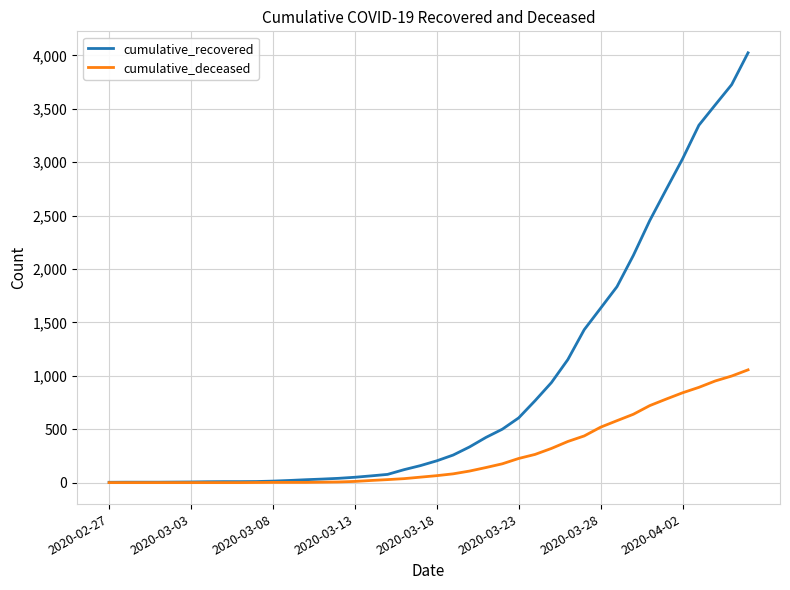

Which series has the largest total across all categories?

cumulative_recovered